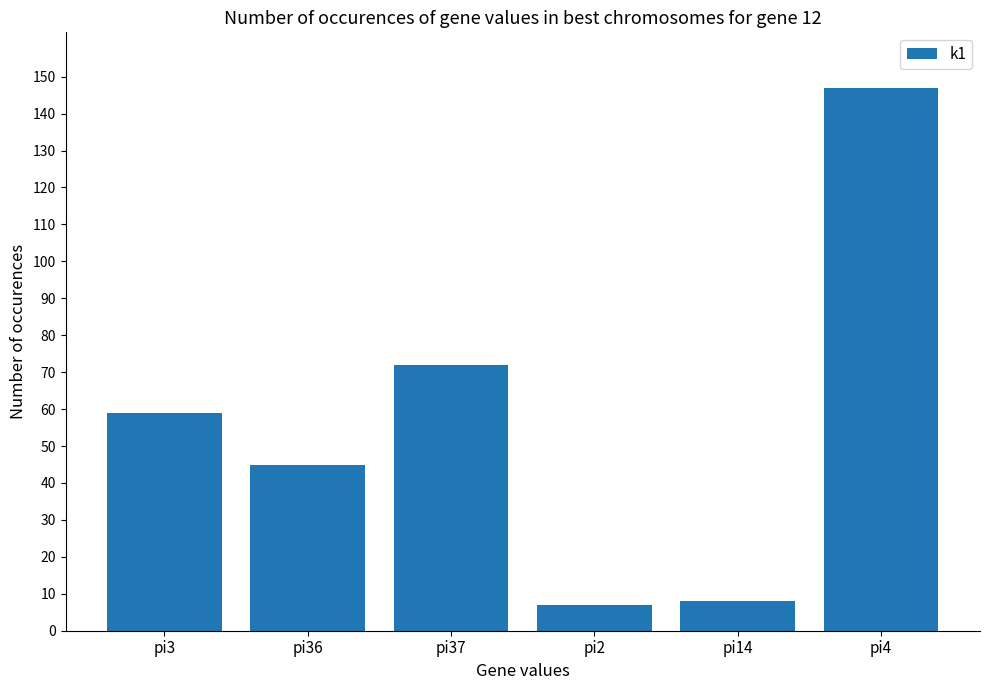

How many distinct data groups are displayed?

1